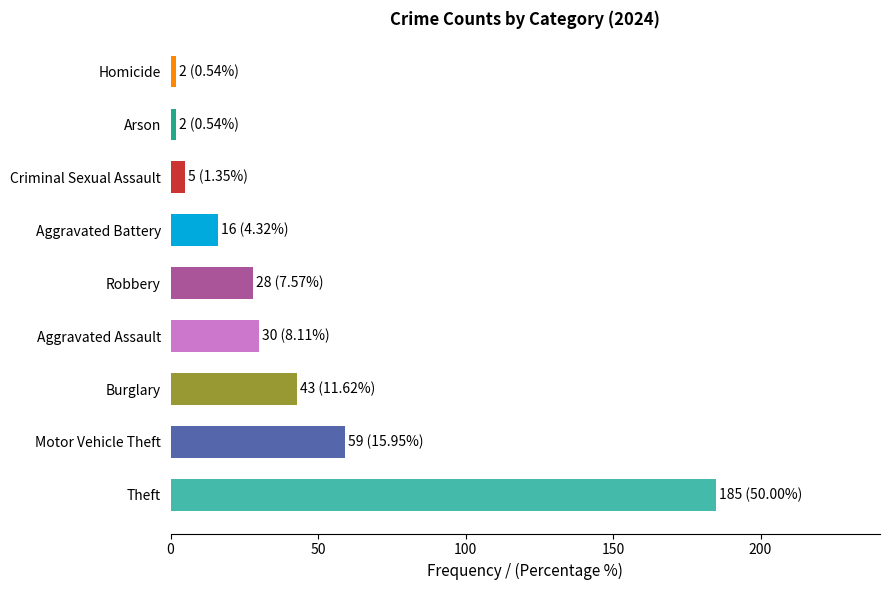

List the labels in order of values value, smallest first.

Arson, Homicide, Criminal Sexual Assault, Aggravated Battery, Robbery, Aggravated Assault, Burglary, Motor Vehicle Theft, Theft